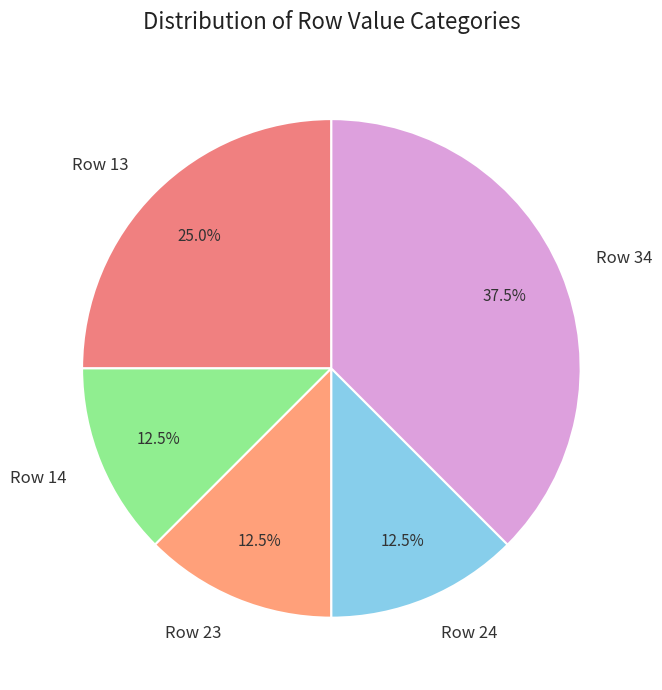

Which category has the biggest portion of the pie?

Row 34